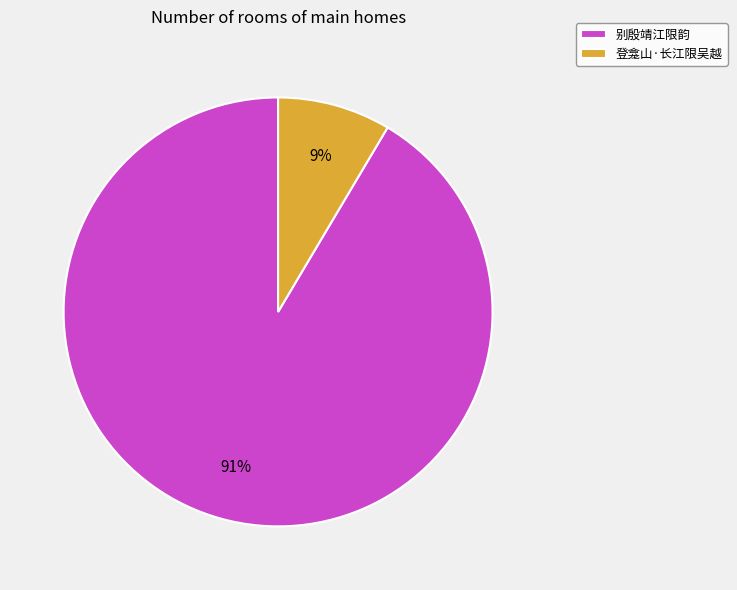

Is the sum of 别殷靖江限韵 and 登龛山·长江限吴越 greater than half?

Yes